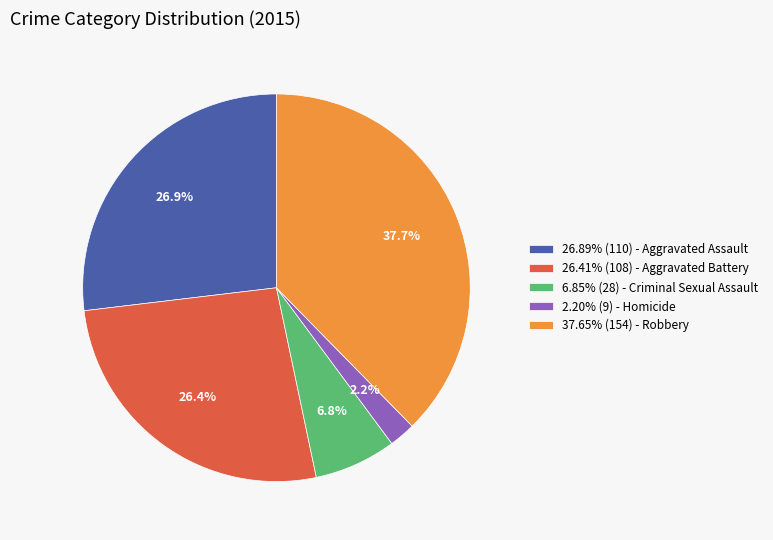

Combined, do 37.65% (154) - Robbery and 26.41% (108) - Aggravated Battery account for over 50%?

Yes